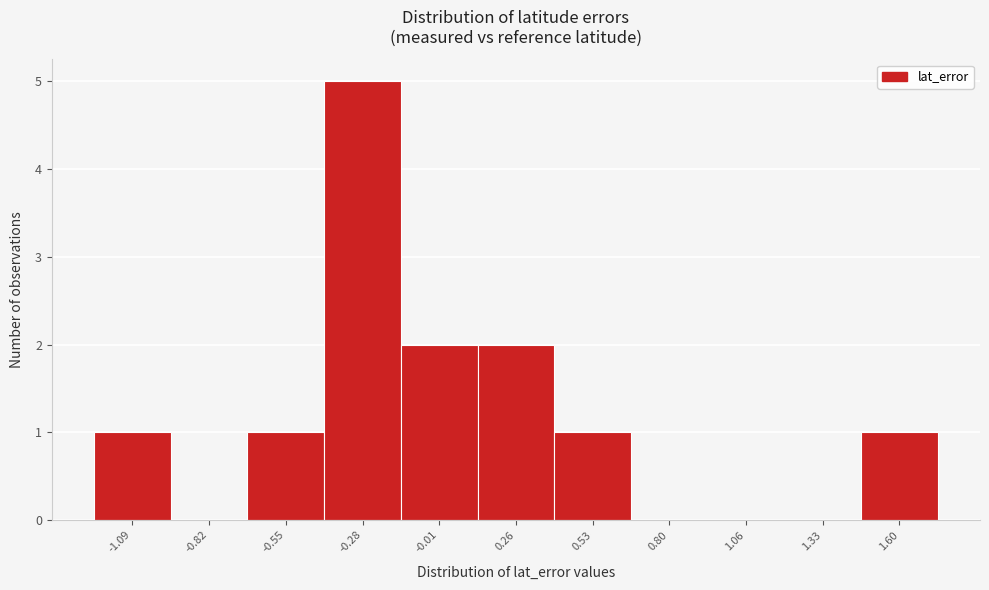

Reading left to right, list all the values displayed in this chart.

-1.09=1	-0.82=0	-0.55=1	-0.28=5	-0.01=2	0.26=2	0.53=1	0.80=0	1.06=0	1.33=0	1.60=1